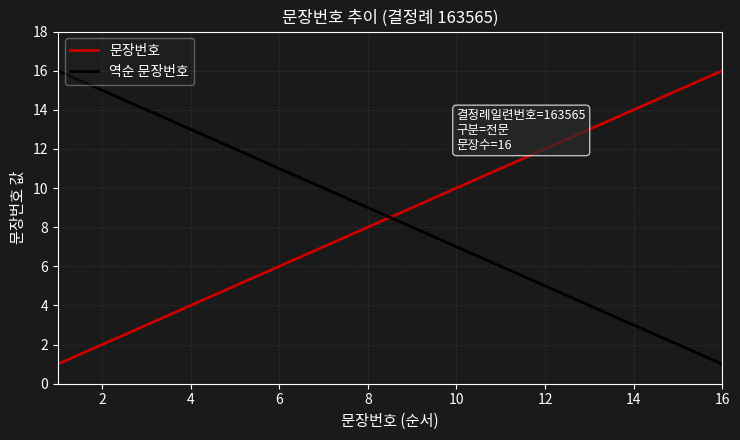

What is the maximum value shown in the chart?

16